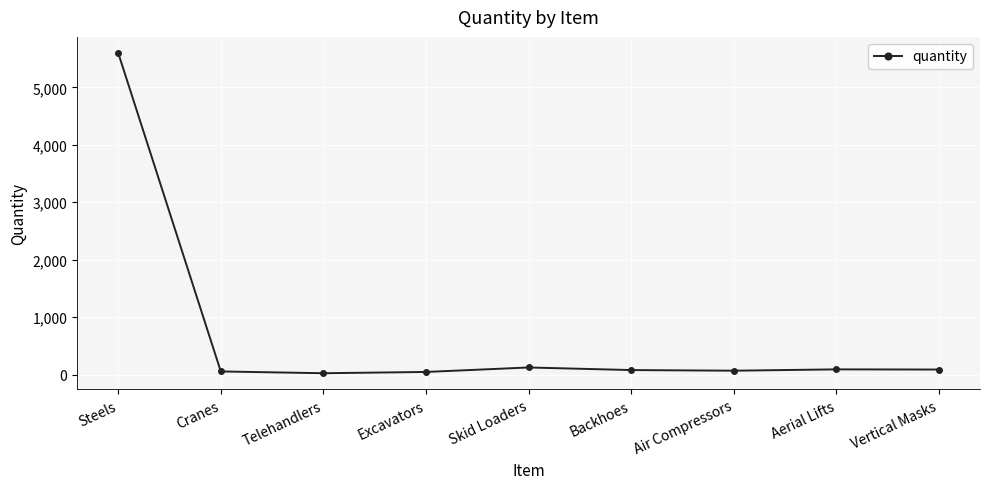

What is the label of the 8th point from the left?

Aerial Lifts